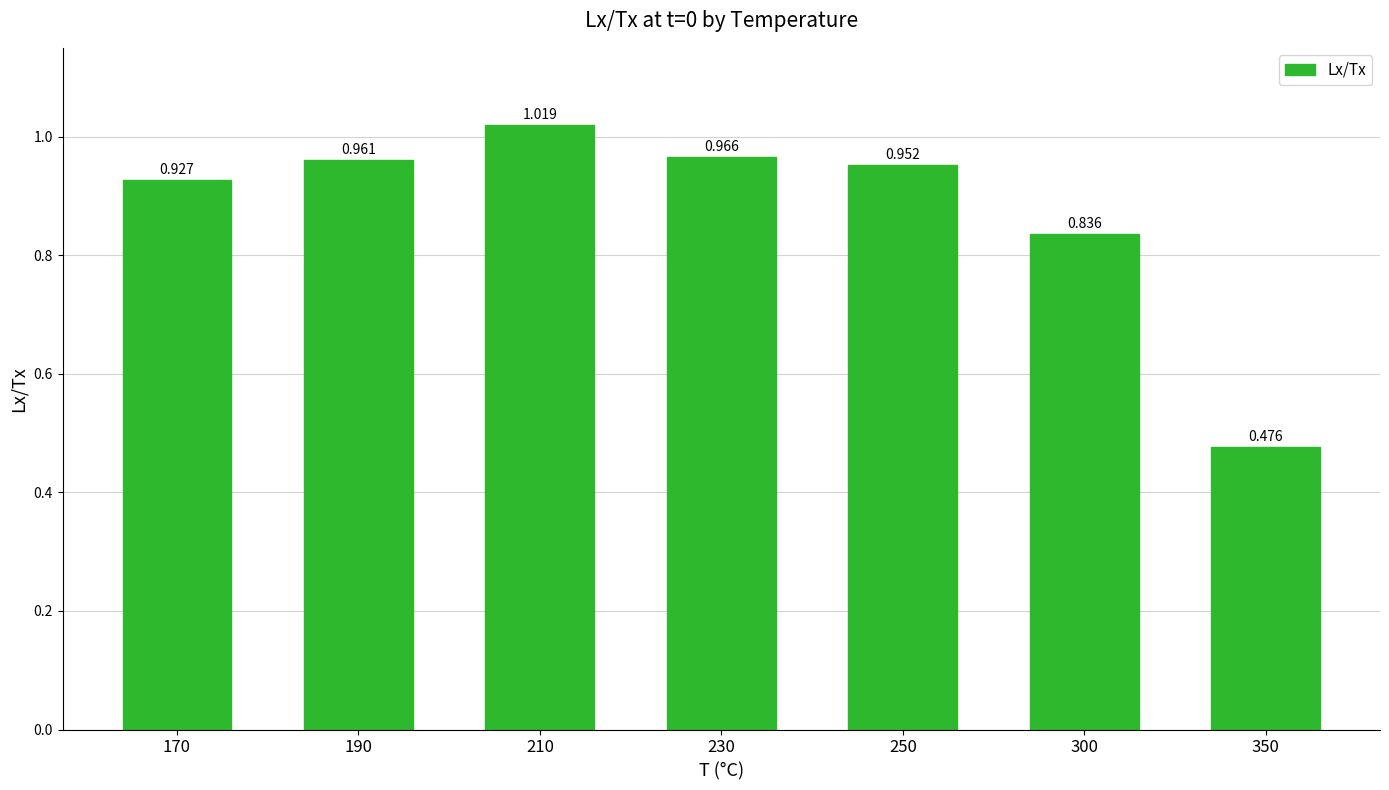

What is the value of the 7th bar from the left?

0.5